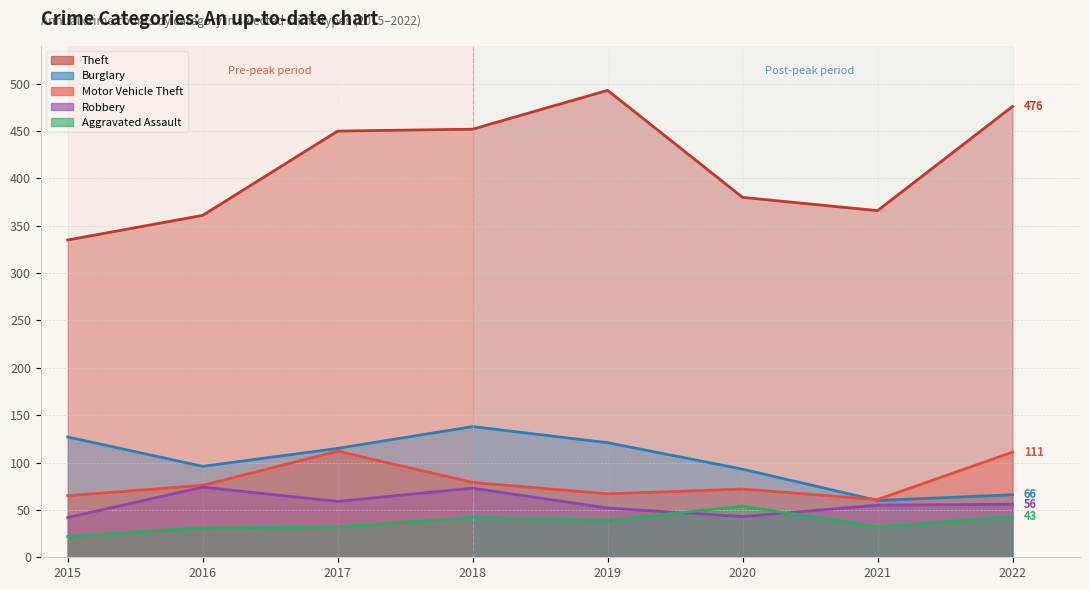

At 2021, list the series in order from smallest to largest.

Aggravated Assault, Robbery, Burglary, Motor Vehicle Theft, Theft